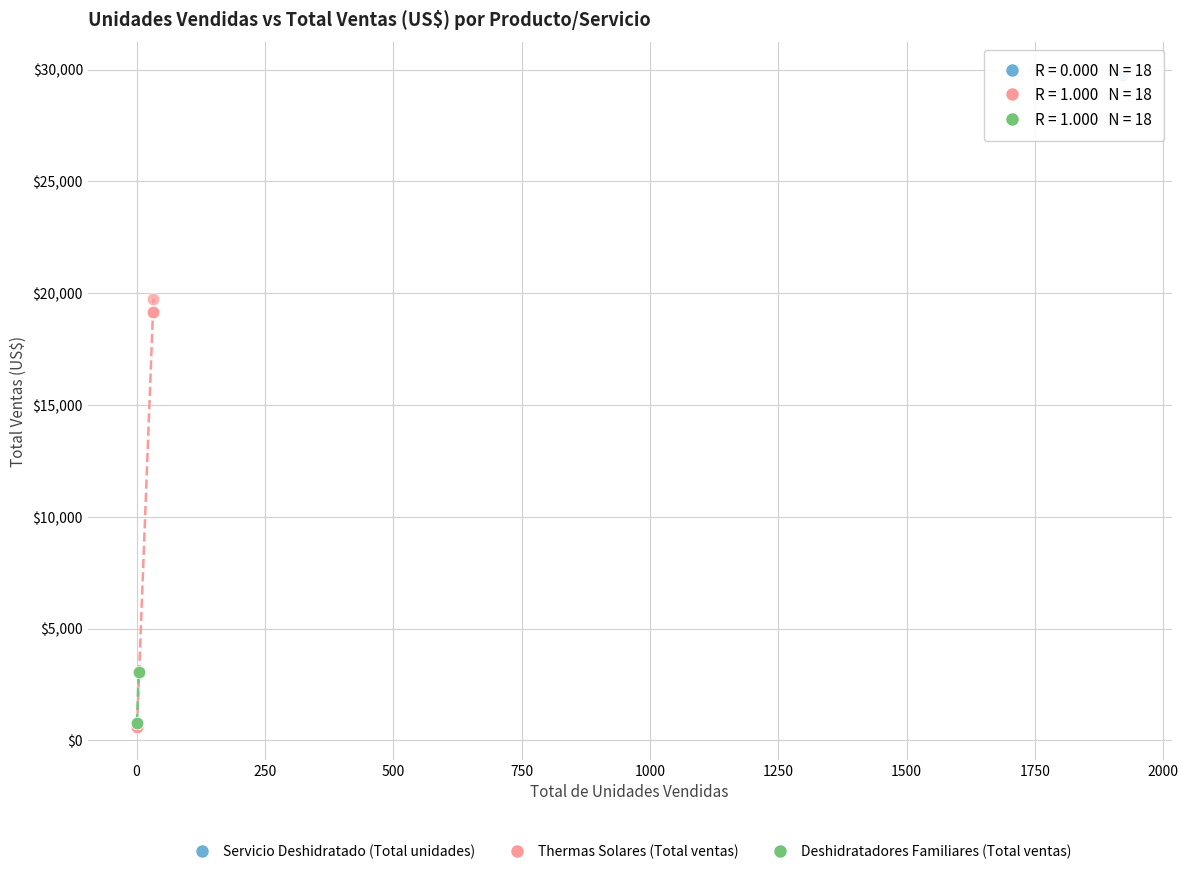

Which series reaches the maximum Y coordinate?

Servicio Deshidratado (Total unidades)